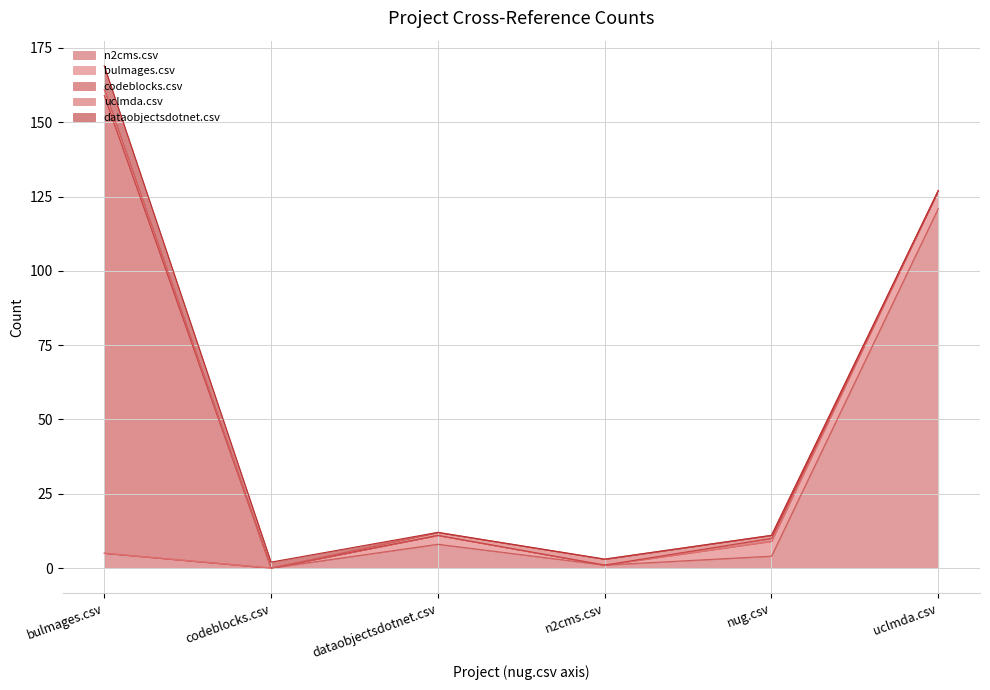

Which series has the largest total across all categories?

codeblocks.csv